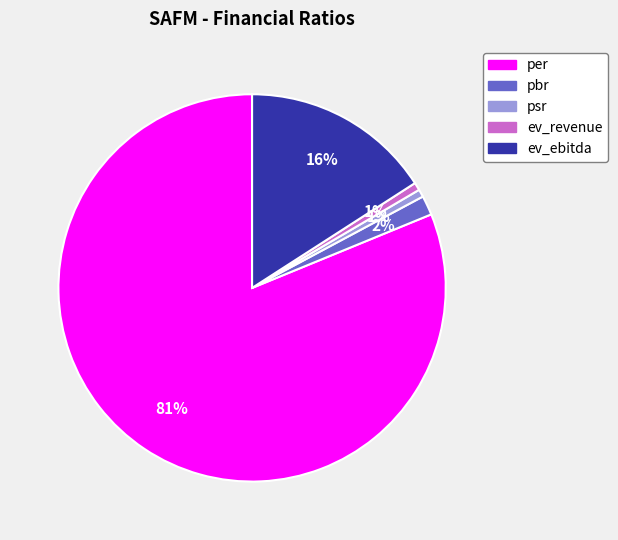

What is the largest slice in the pie chart?

per